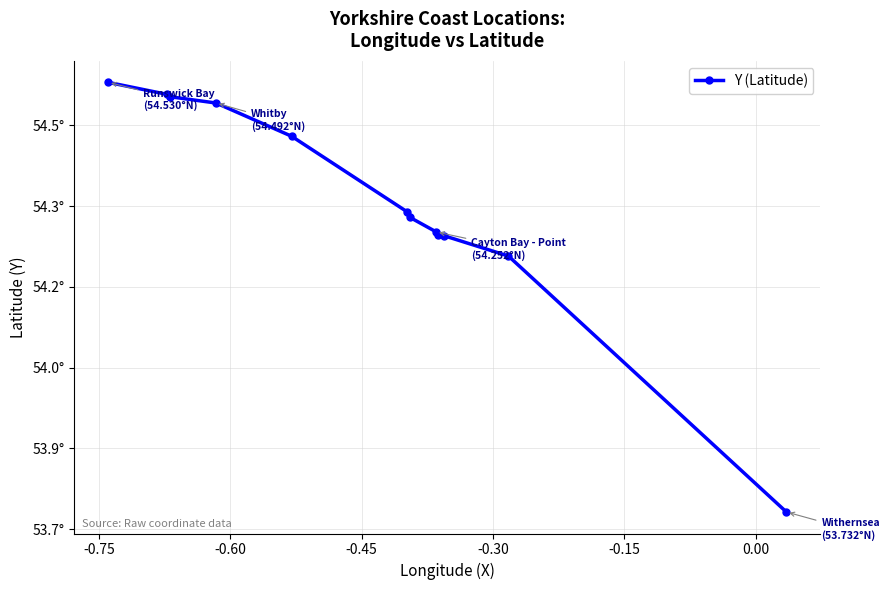

How many lines are shown in the chart?

1